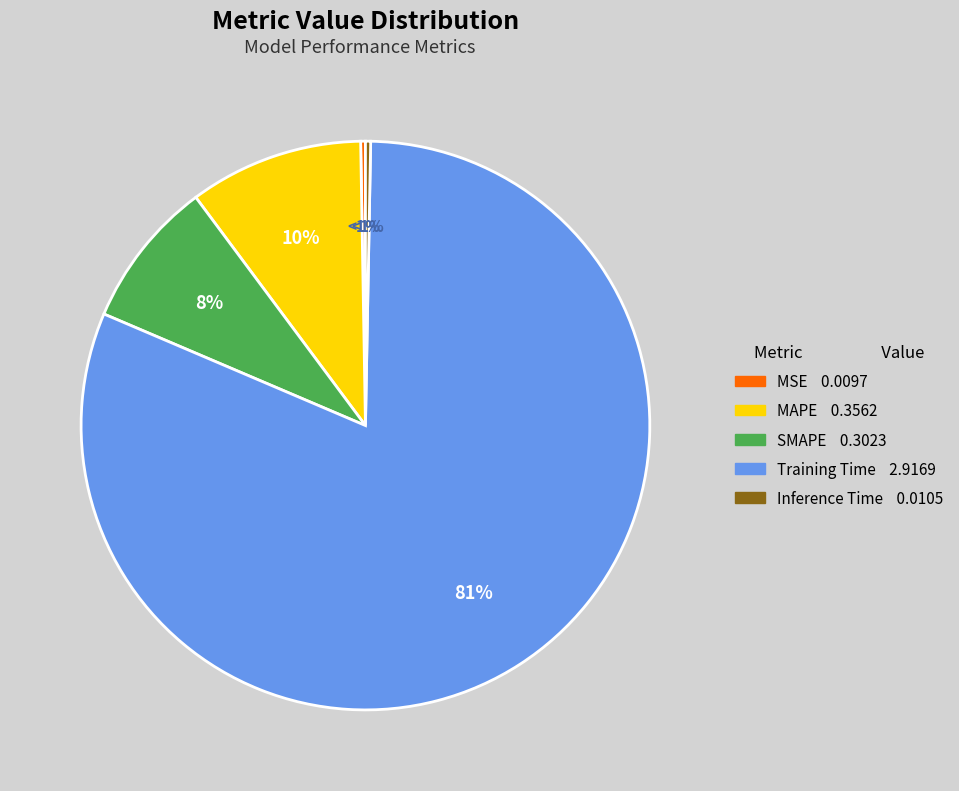

True or false: MAPE accounts for 10% of the total.

True